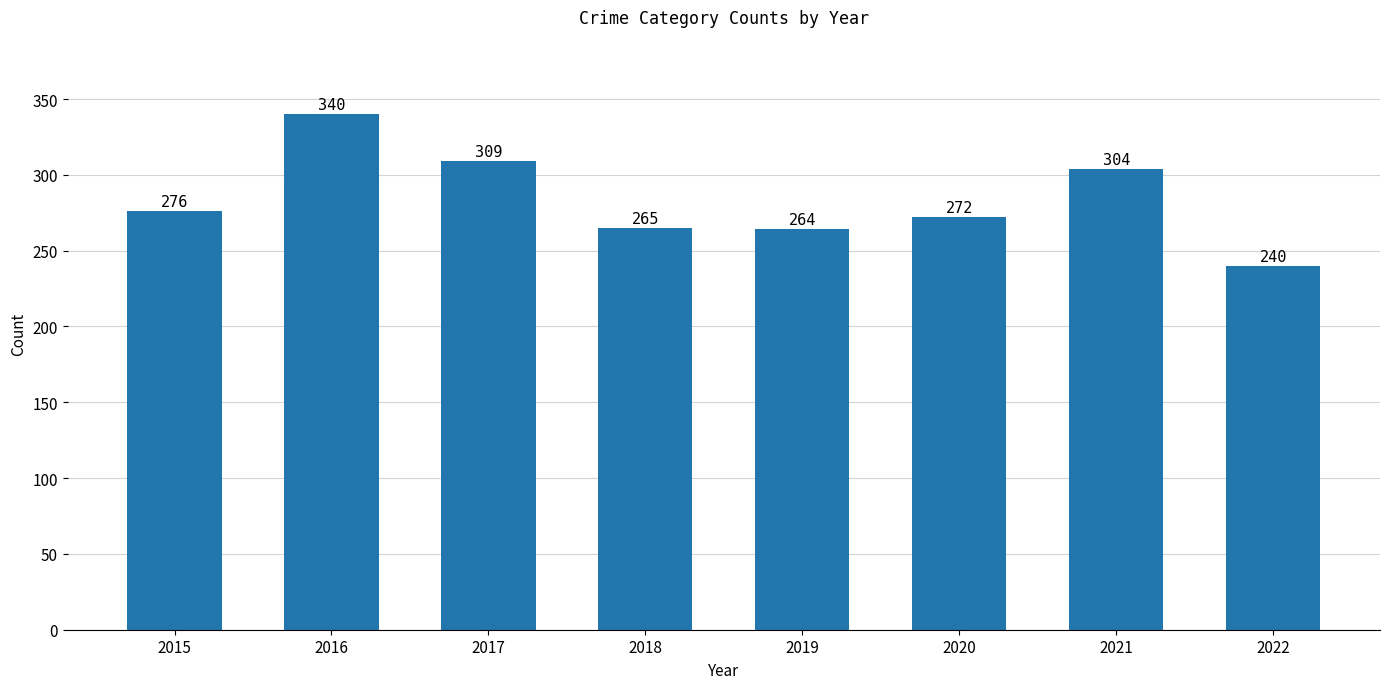

Reading left to right, transcribe all the data shown in this chart.

276	340	309	265	264	272	304	240